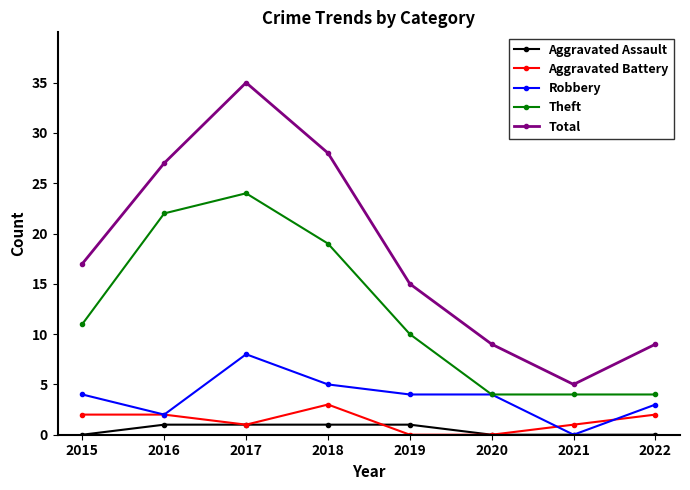

Which series has the largest total across all categories?

Total